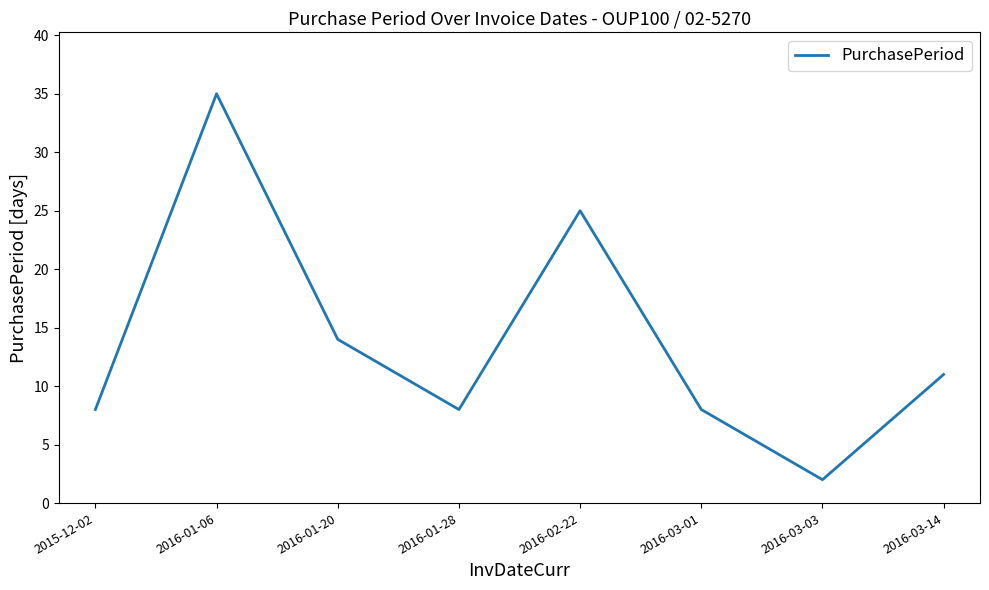

True or false: the data has more than 2 interior local peaks.

False